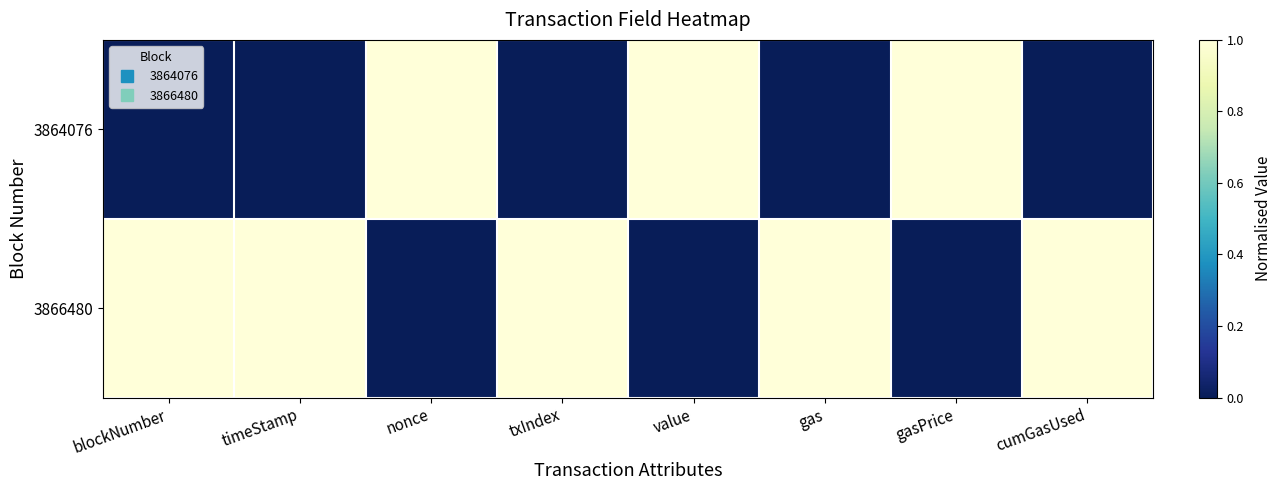

What is the greatest value displayed?

1